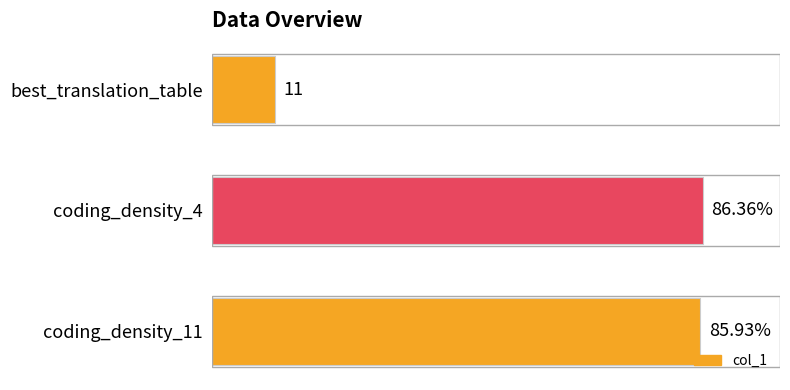

List the labels in order of value, largest first.

coding_density_4, coding_density_11, best_translation_table